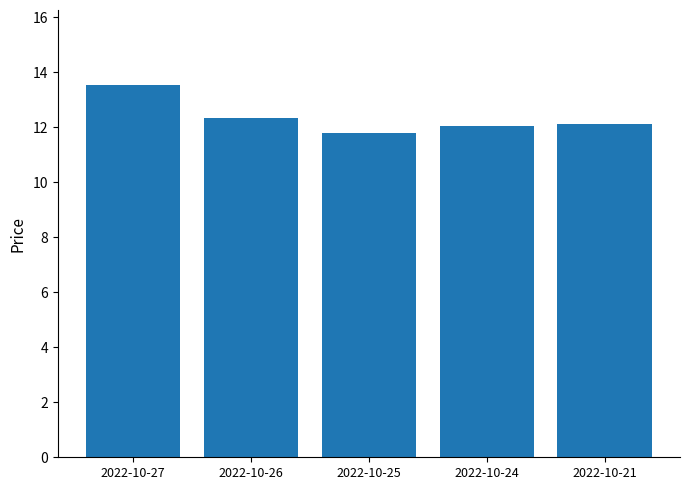

What is the value of the 4th bar from the left?

12.1